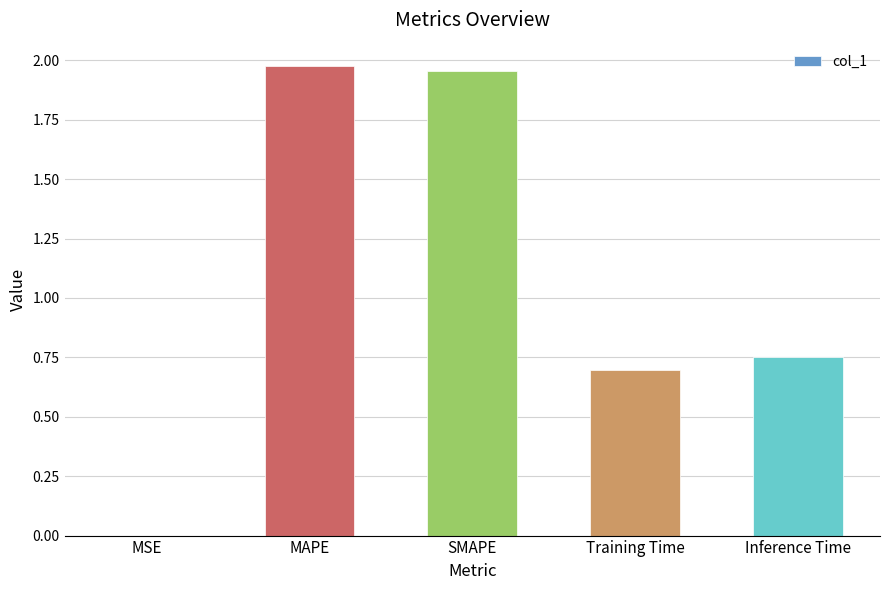

Is it true that the value at MAPE is 0.6?

False